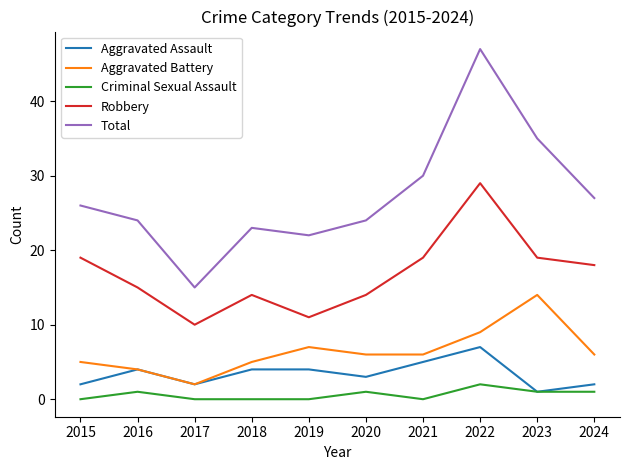

True or false: Criminal Sexual Assault has more than 0 points higher than both neighbors.

True